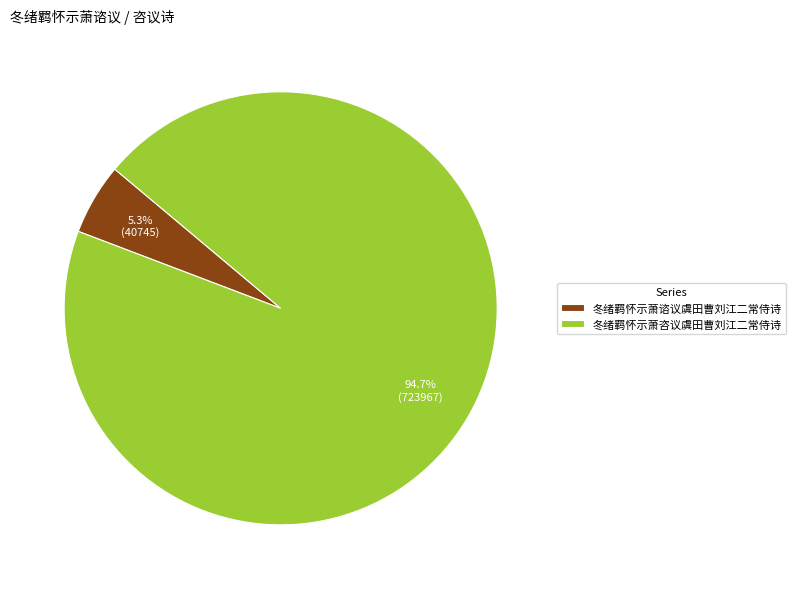

What percentage is NOT represented by 冬绪羁怀示萧咨议虞田曹刘江二常侍诗?

5.3%